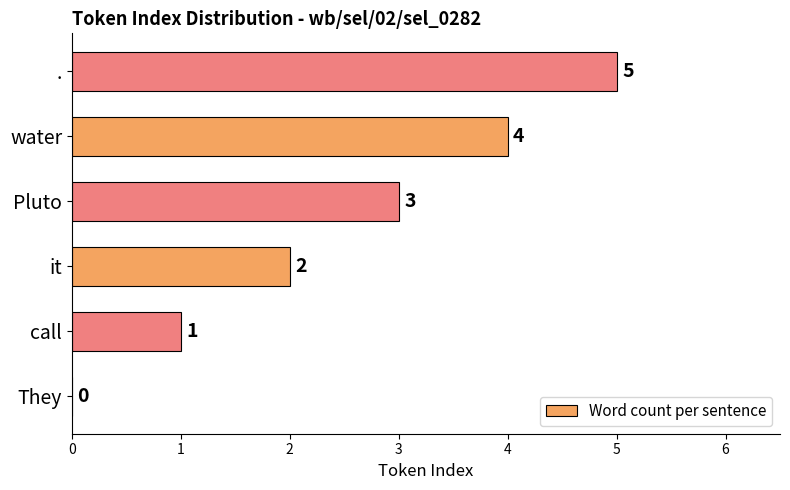

How many series are shown in this chart?

1